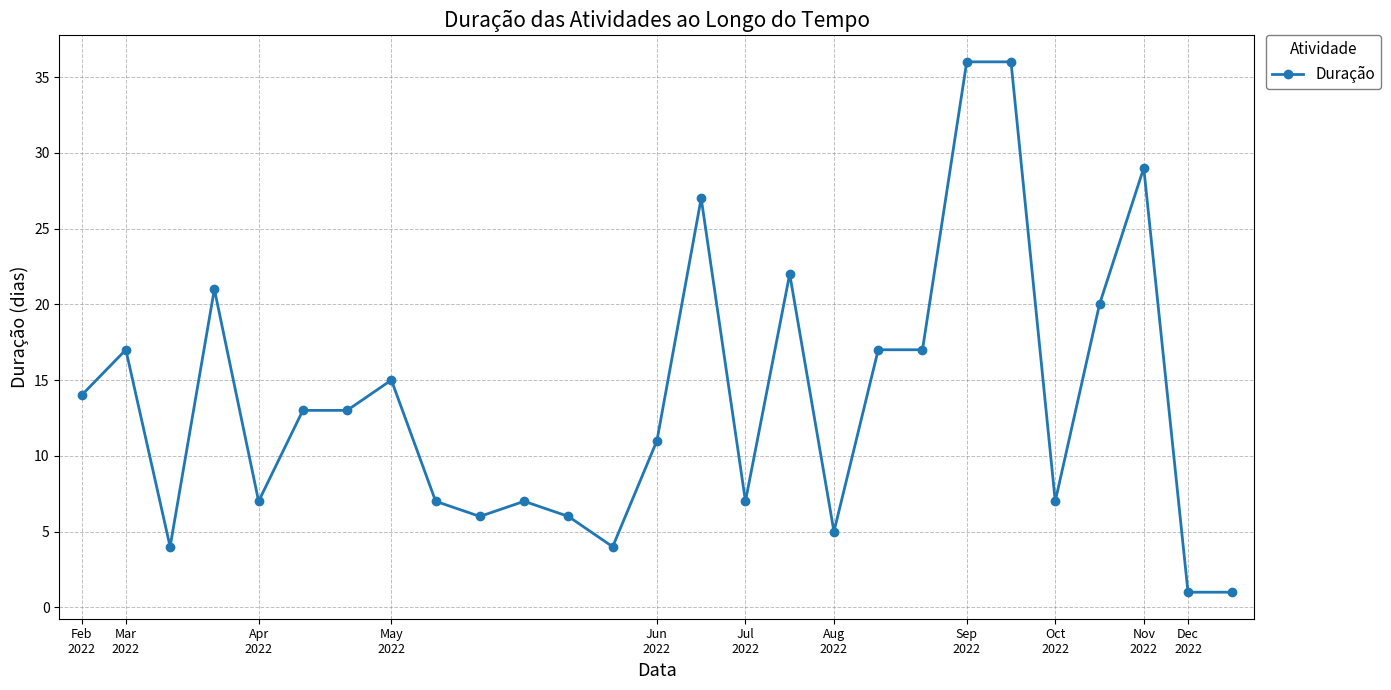

True or false: the data has more than 1 interior local peaks.

True